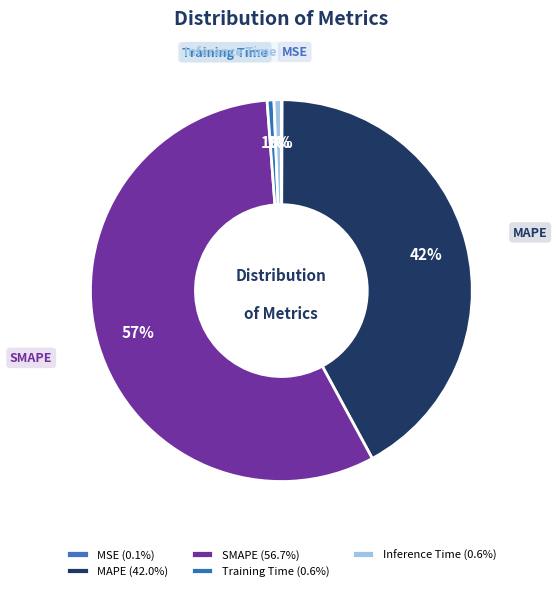

Is the sum of Inference Time and Training Time greater than half?

No